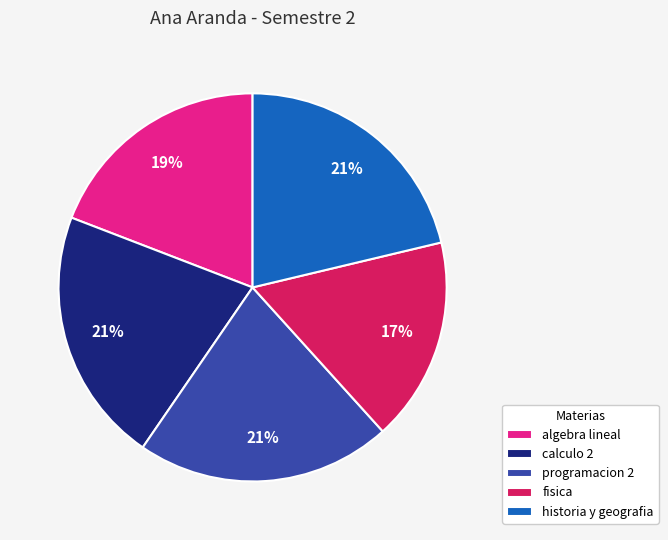

True or false: historia y geografia accounts for 21% of the total.

True